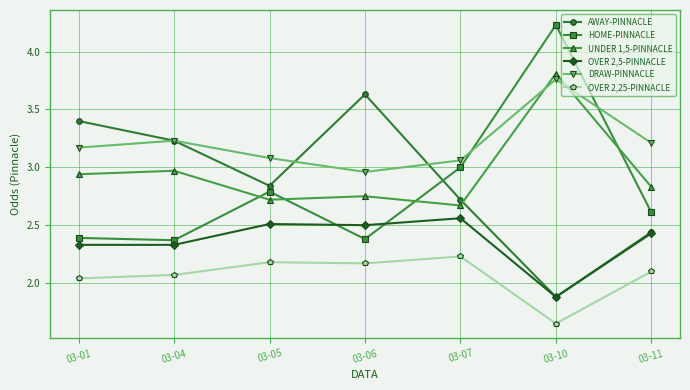

Where is HOME-PINNACLE nearest to the value 3?

03-07